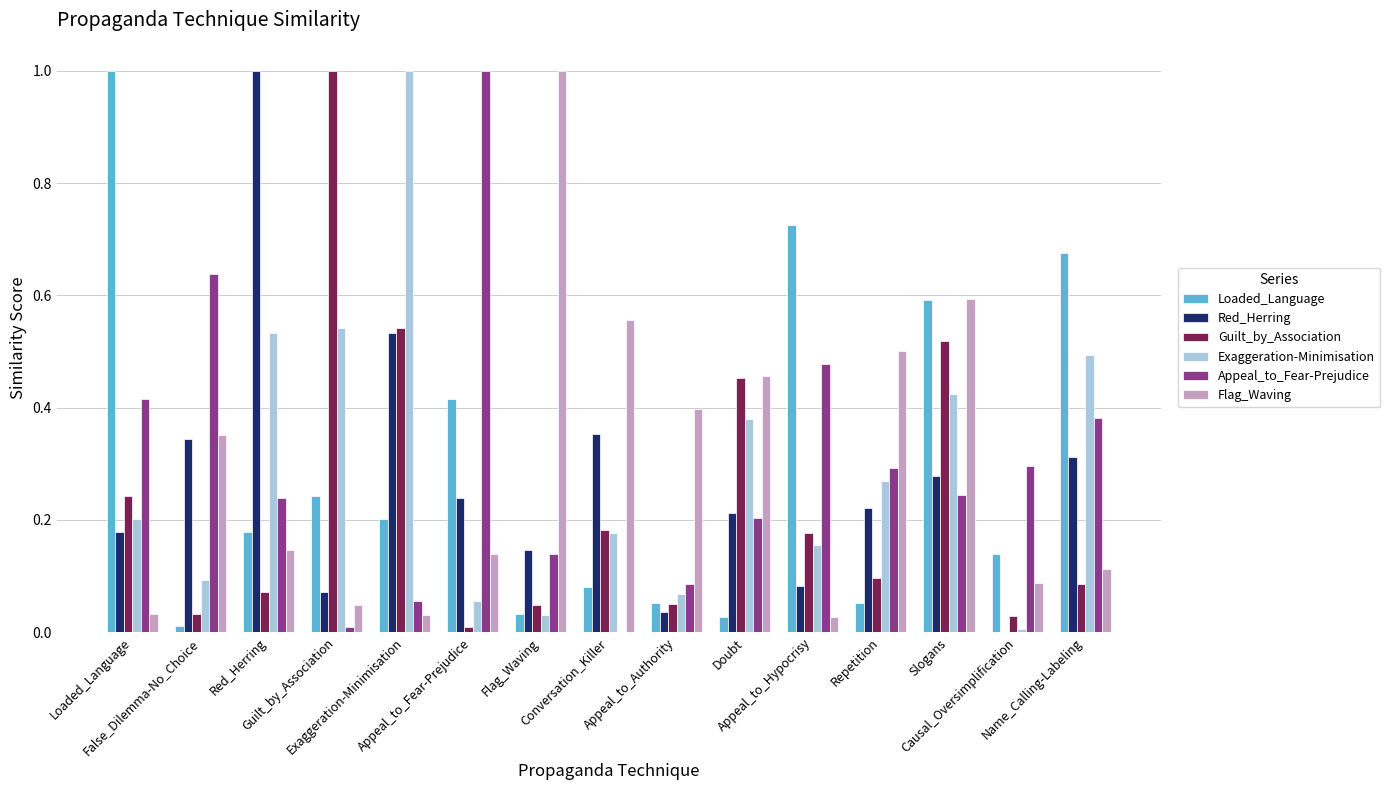

What is the maximum value shown in the chart?

1.0